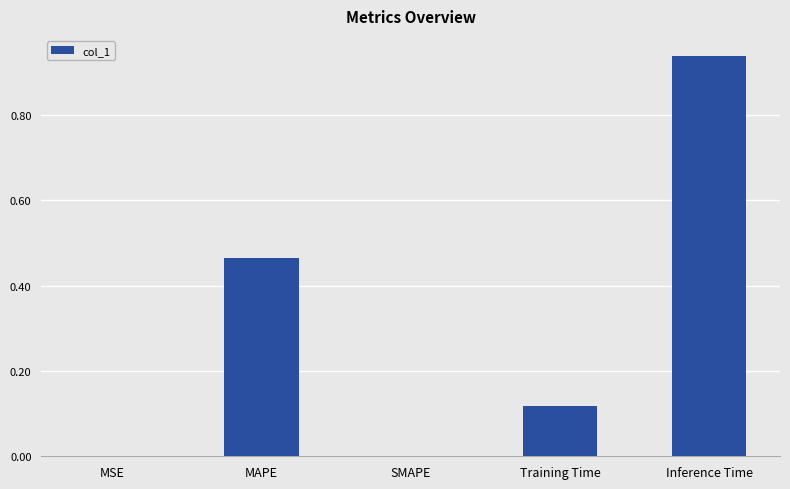

The value at SMAPE is 0.3. True or false?

False